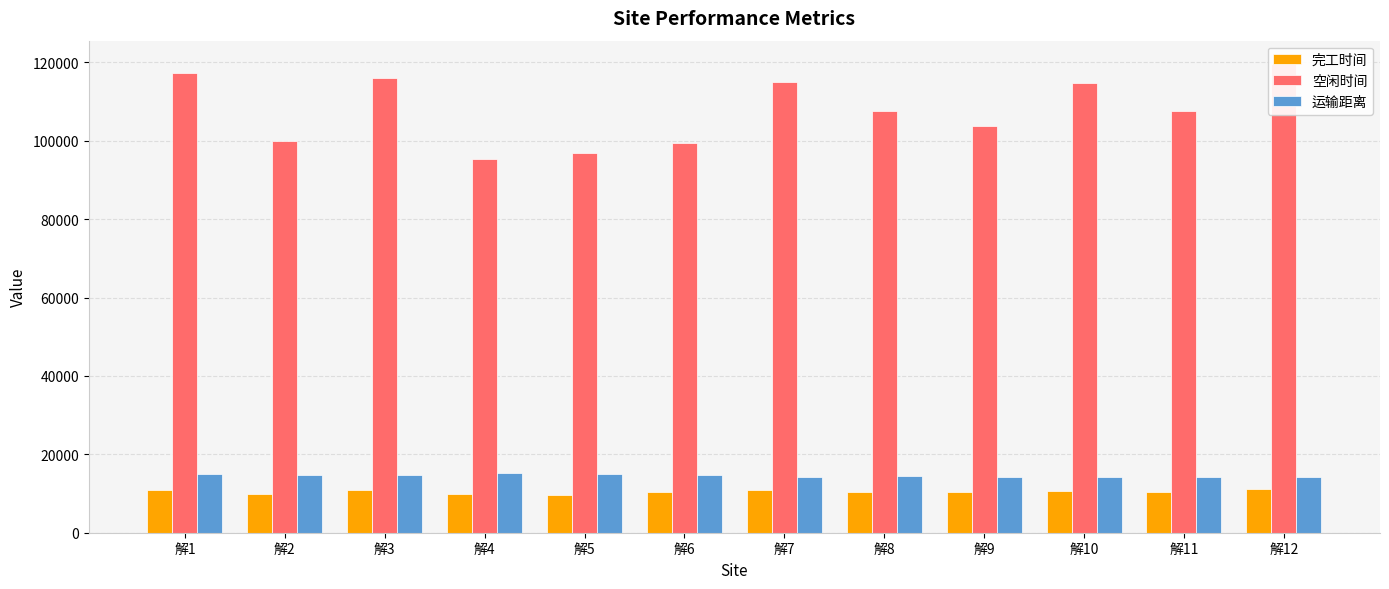

How many bars are there in total?

36